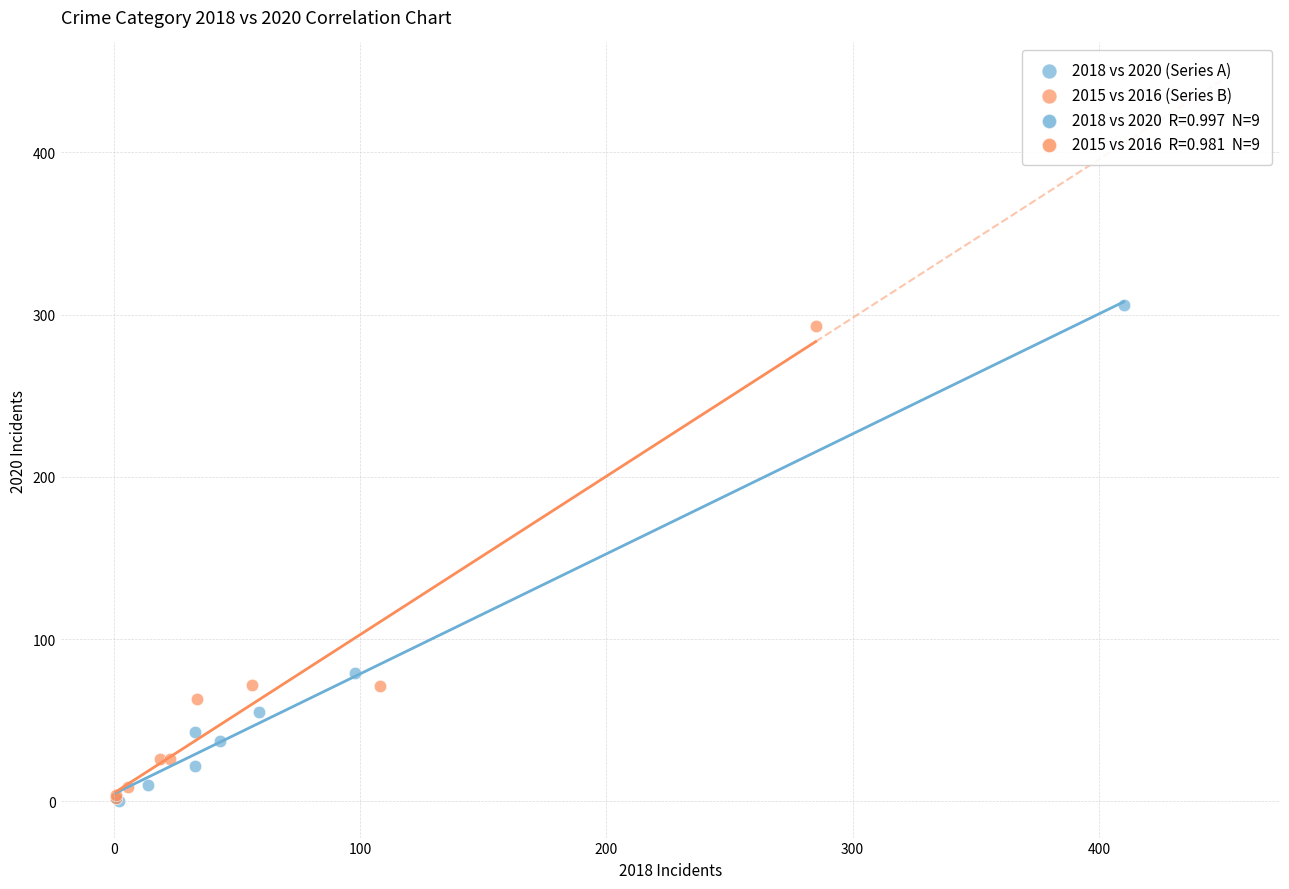

Which series has the widest spread of Y values?

2018 vs 2020 (Series A)